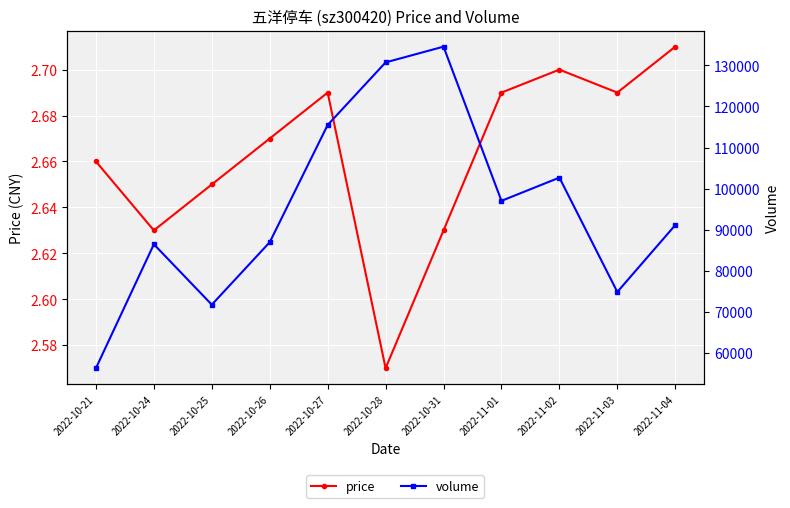

Which series changed the most between 2022-10-26 and 2022-10-28?

volume